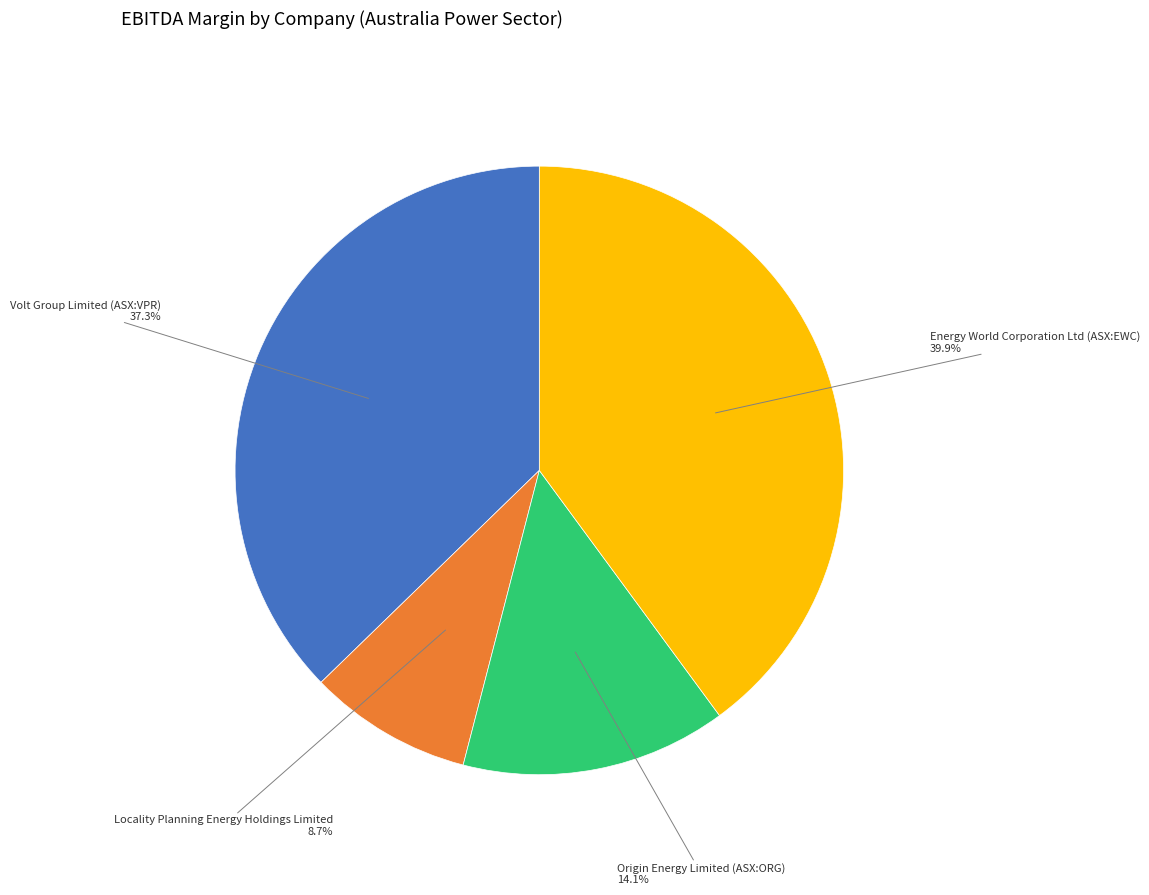

Rank the categories by value from highest to lowest.

Energy World Corporation Ltd (ASX:EWC), Volt Group Limited (ASX:VPR), Origin Energy Limited (ASX:ORG), Locality Planning Energy Holdings Limited